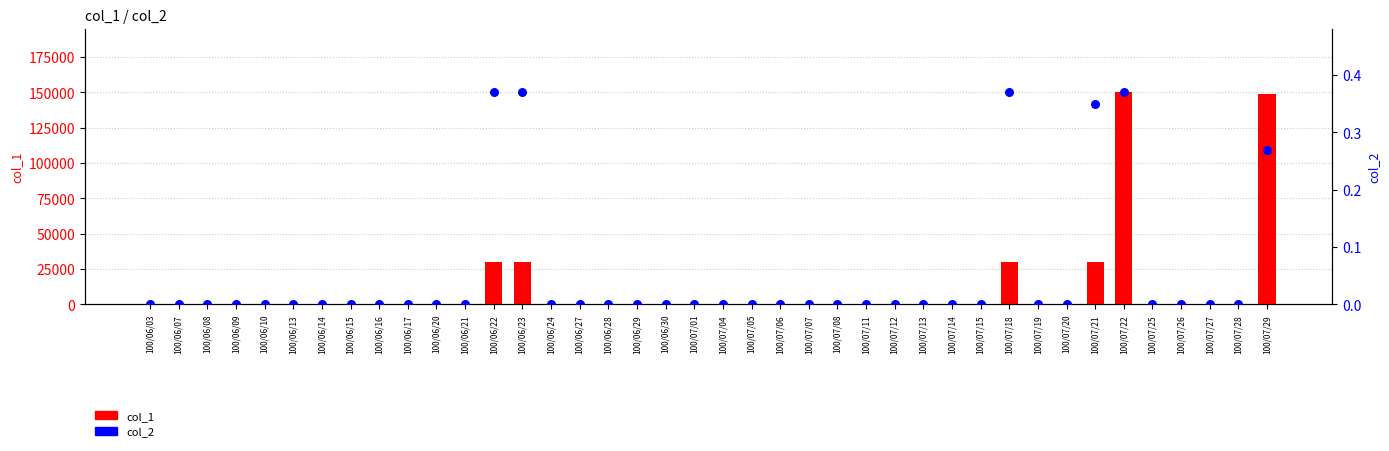

Which series reaches the minimum Y coordinate?

col_1